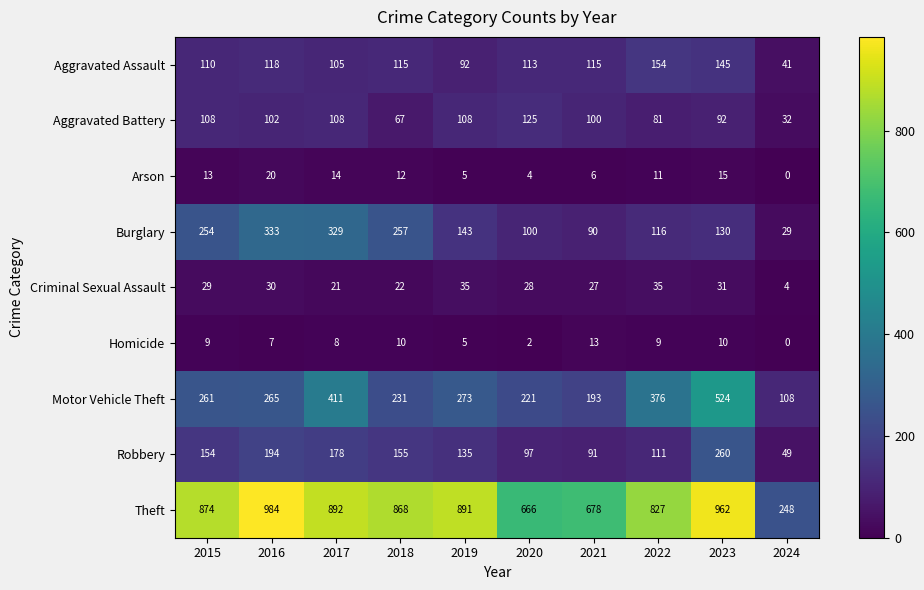

Is it true that Theft equals 678 at 2021?

True